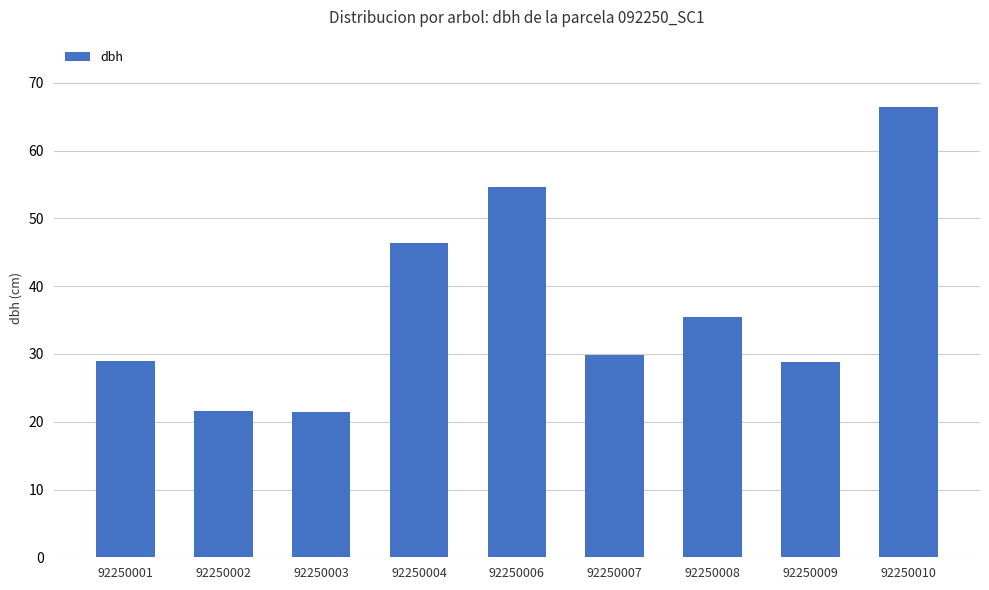

At which category does the chart reach its peak across all series?

92250010